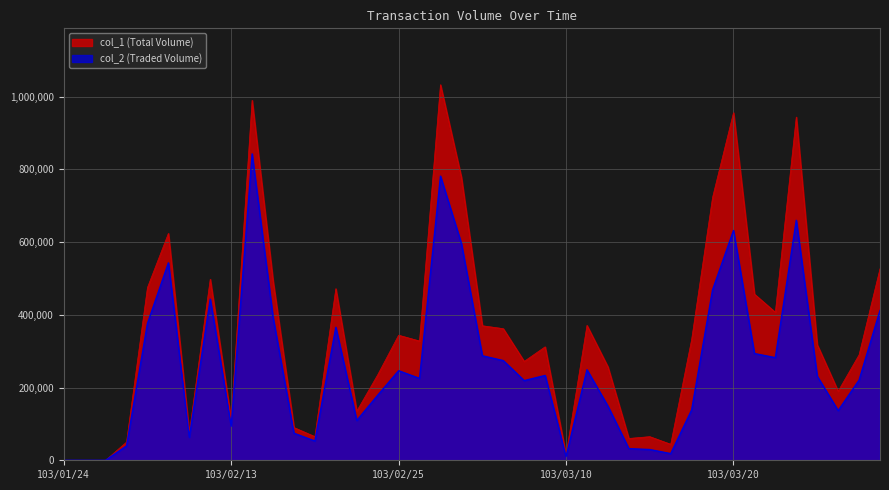

At which category is the sum across all series the highest?

103/02/14